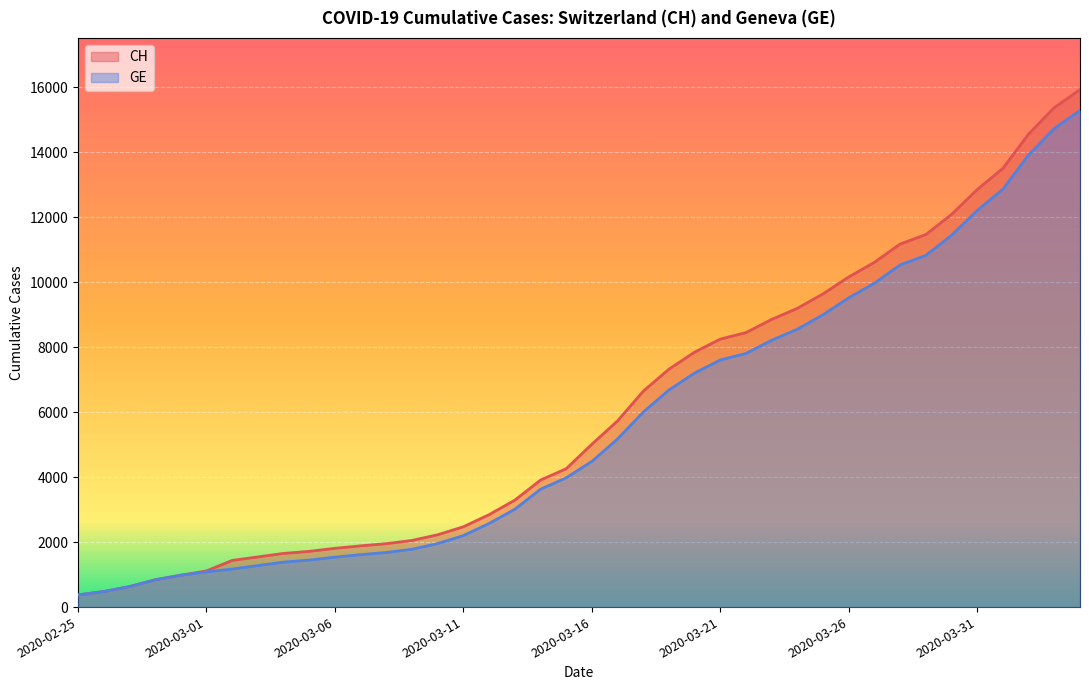

Rank the series at 2020-02-27 from highest to lowest value.

CH, GE